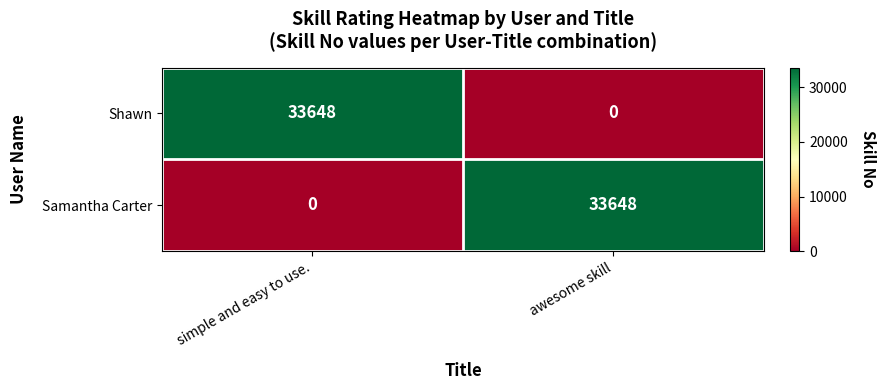

What is the difference between the maximum and minimum values in the Samantha Carter series?

33648